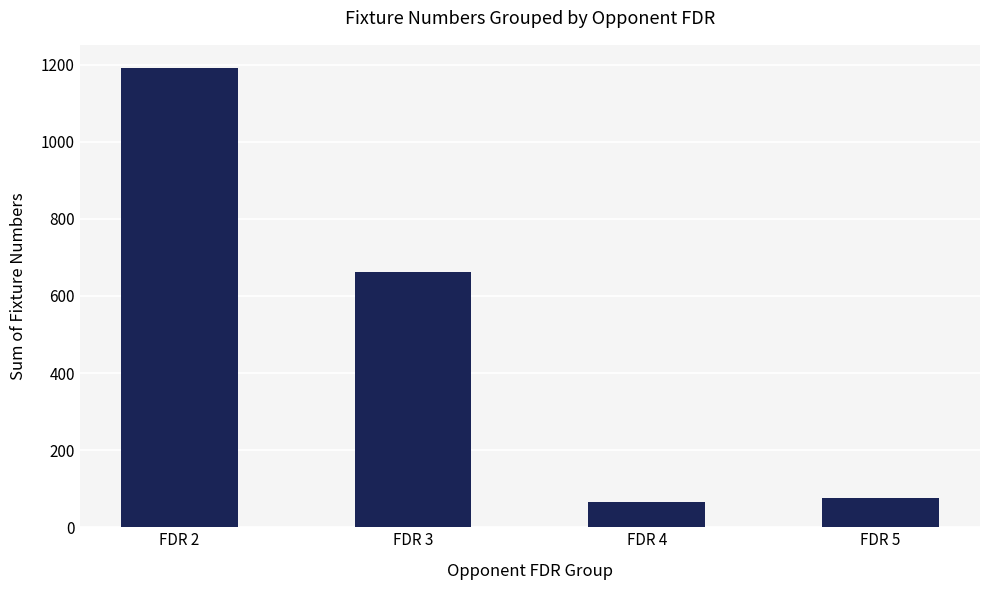

Which category has the highest value across all series?

FDR 2